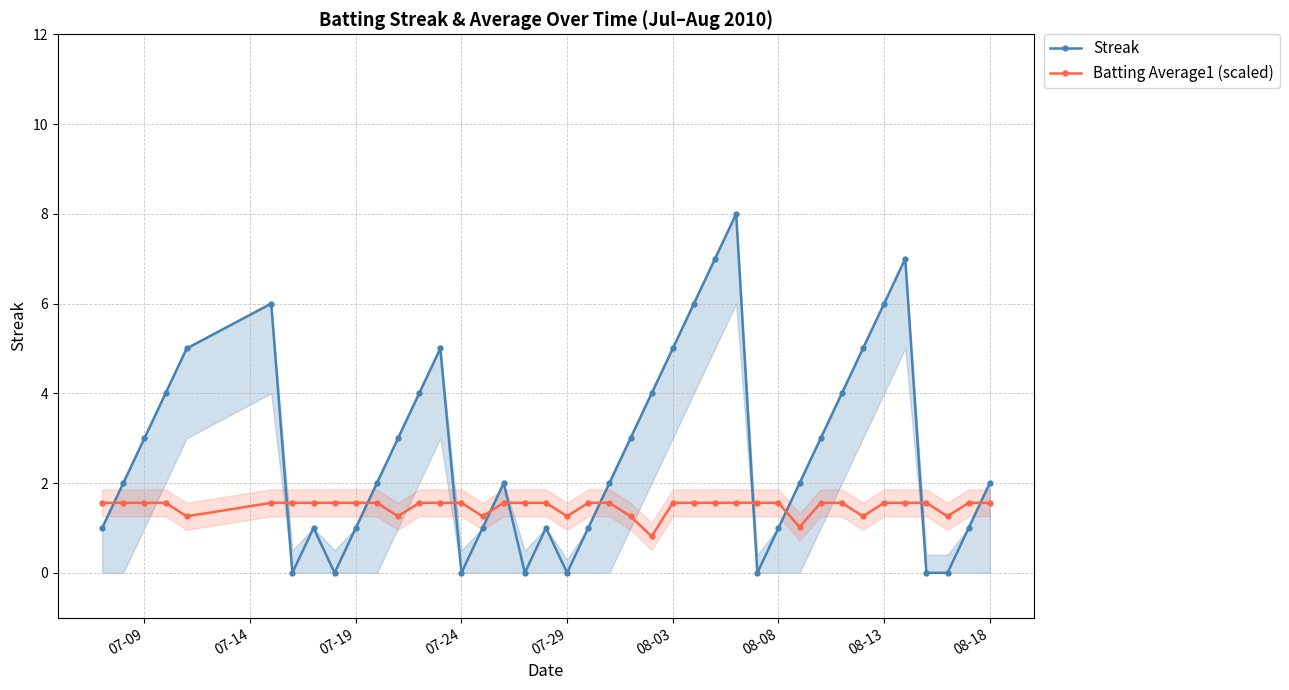

Reading right to left, what are all the values shown in this chart?

Streak: 2.0	1.0	0.0	0.0	7.0	6.0	5.0	4.0	3.0	2.0	1.0	0.0	8.0	7.0	6.0	5.0	4.0	3.0	2.0	1.0	0.0	1.0	0.0	2.0	1.0	0.0	5.0	4.0	3.0	2.0	1.0	0.0	1.0	0.0	6.0	5.0	4.0	3.0	2.0	1.0
Batting Average1 (scaled): 1.6	1.6	1.3	1.6	1.6	1.6	1.3	1.6	1.6	1.0	1.6	1.6	1.6	1.6	1.6	1.6	0.8	1.3	1.6	1.6	1.3	1.6	1.6	1.6	1.3	1.6	1.6	1.6	1.3	1.6	1.6	1.6	1.6	1.6	1.6	1.3	1.6	1.6	1.6	1.6